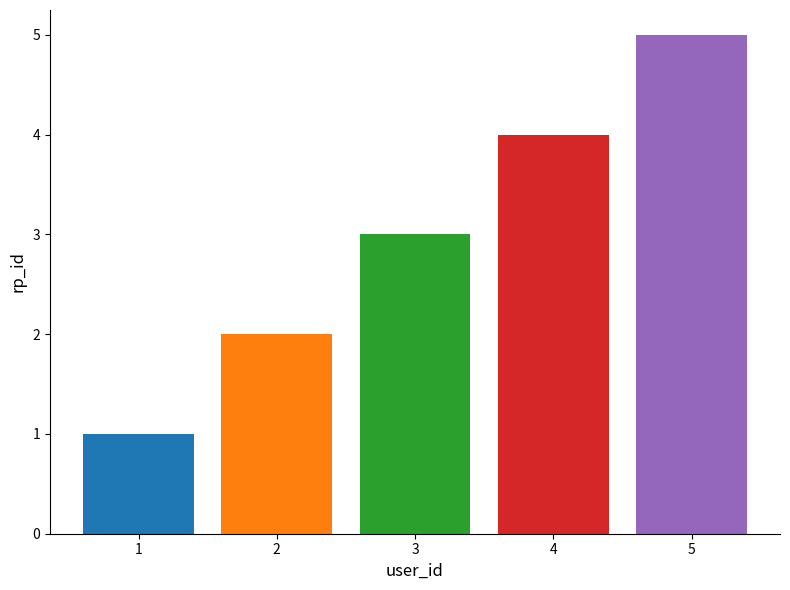

How many series are shown in this chart?

1